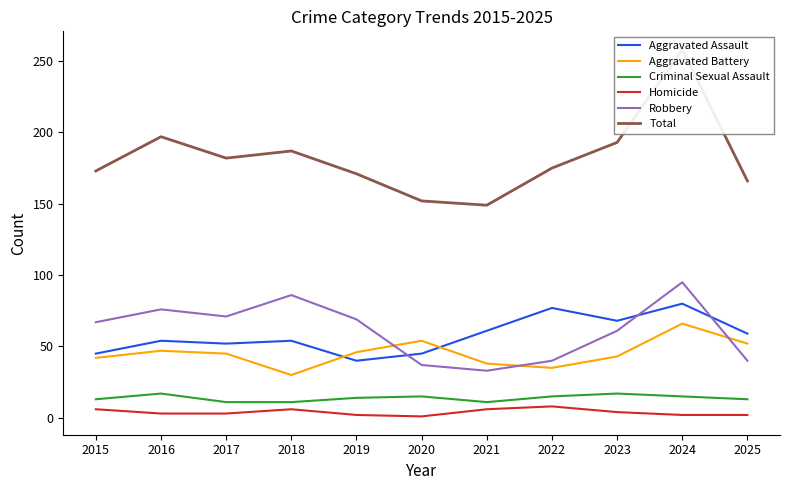

How many interior local peaks does the Total series have?

3